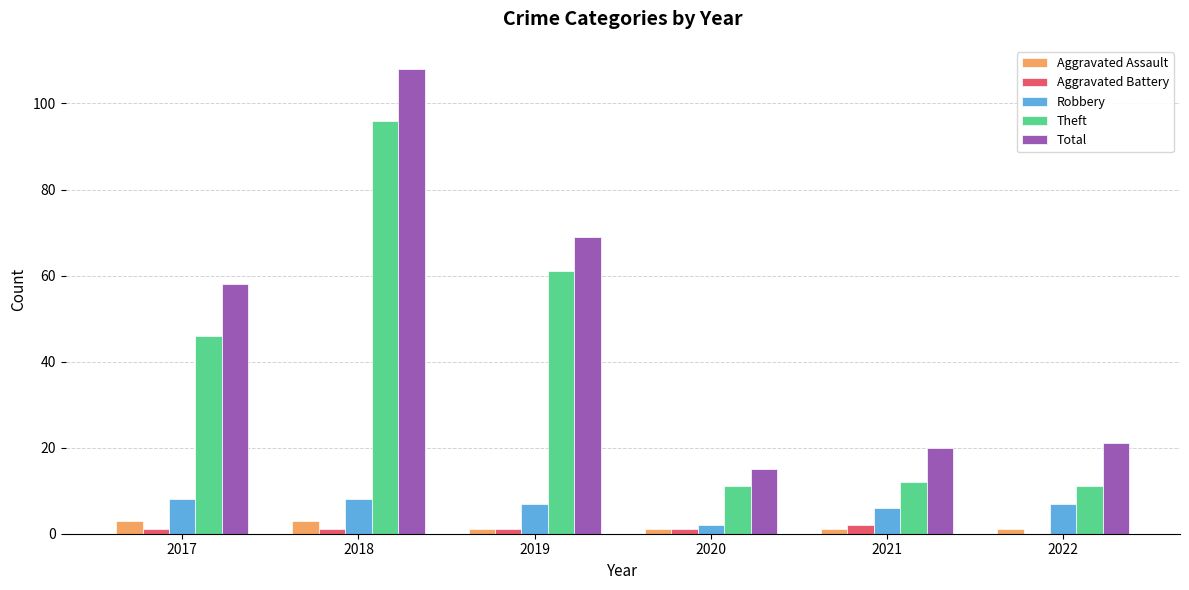

What is the maximum value shown in the chart?

108